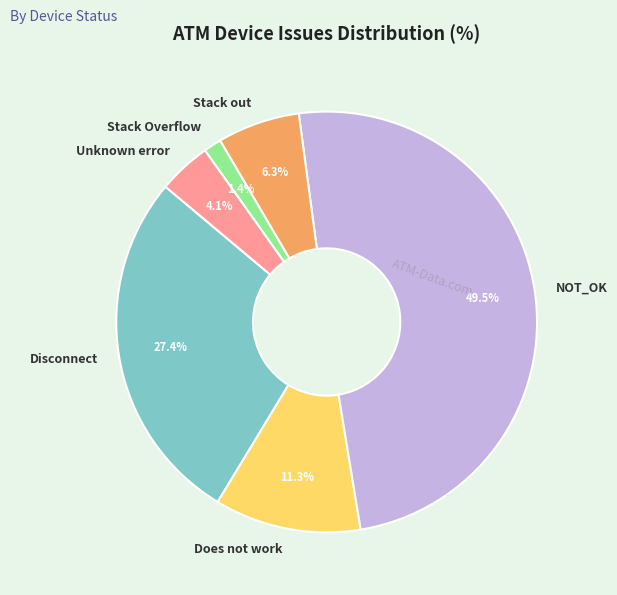

Which slice is the smallest?

Stack Overflow